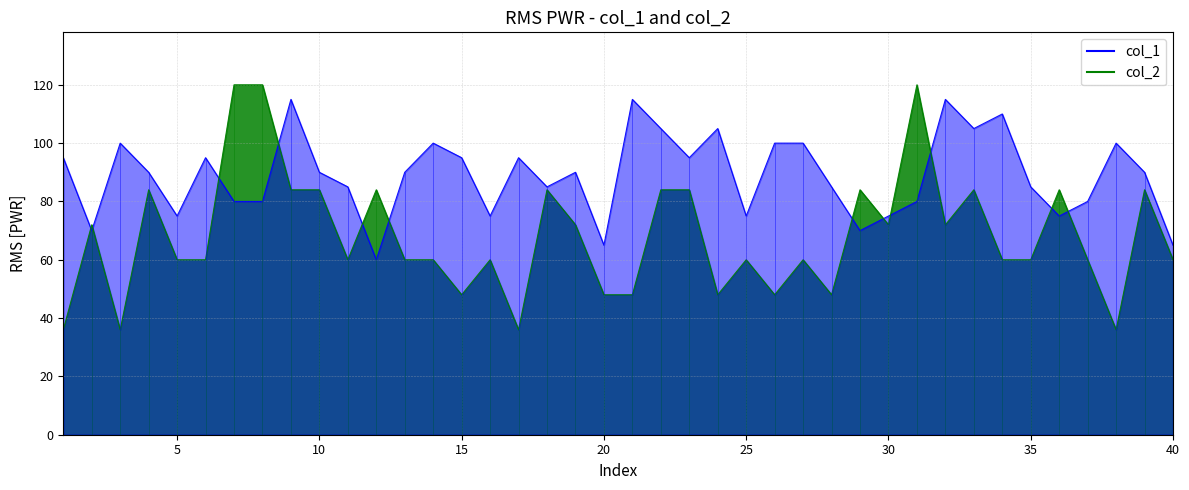

Rank the categories by col_2 value from lowest to highest.

1, 3, 17, 38, 15, 20, 21, 24, 26, 28, 5, 6, 11, 13, 14, 16, 25, 27, 34, 35, 37, 40, 2, 19, 30, 32, 4, 9, 10, 12, 18, 22, 23, 29, 33, 36, 39, 7, 8, 31